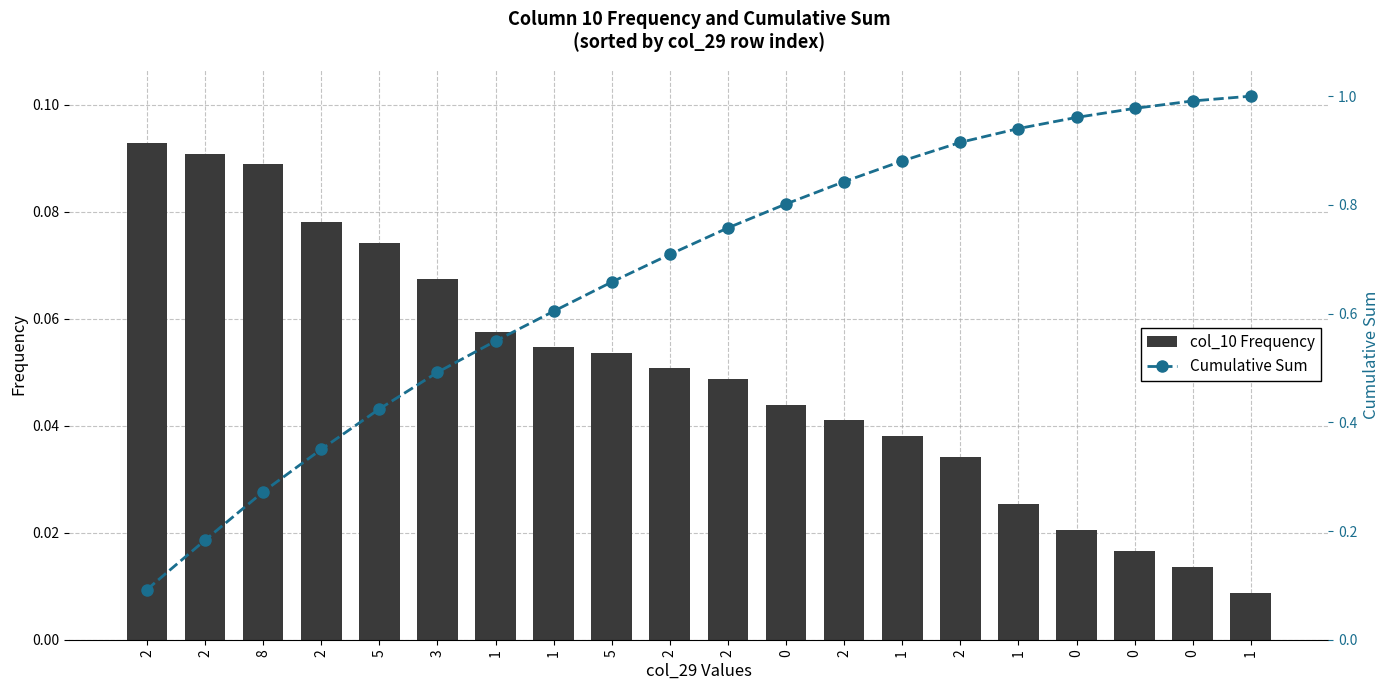

Reading right to left, transcribe all the data shown in this chart.

col_10 Frequency: 1=0.0	0=0.0	0=0.0	0=0.0	1=0.0	2=0.0	1=0.0	2=0.0	0=0.0	2=0.0	2=0.1	5=0.1	1=0.1	1=0.1	3=0.1	5=0.1	2=0.1	8=0.1	2=0.1	2=0.1
Cumulative Sum: 1=1.0	0=1.0	0=1.0	0=1.0	1=0.9	2=0.9	1=0.9	2=0.8	0=0.8	2=0.8	2=0.7	5=0.7	1=0.6	1=0.5	3=0.5	5=0.4	2=0.4	8=0.3	2=0.2	2=0.1